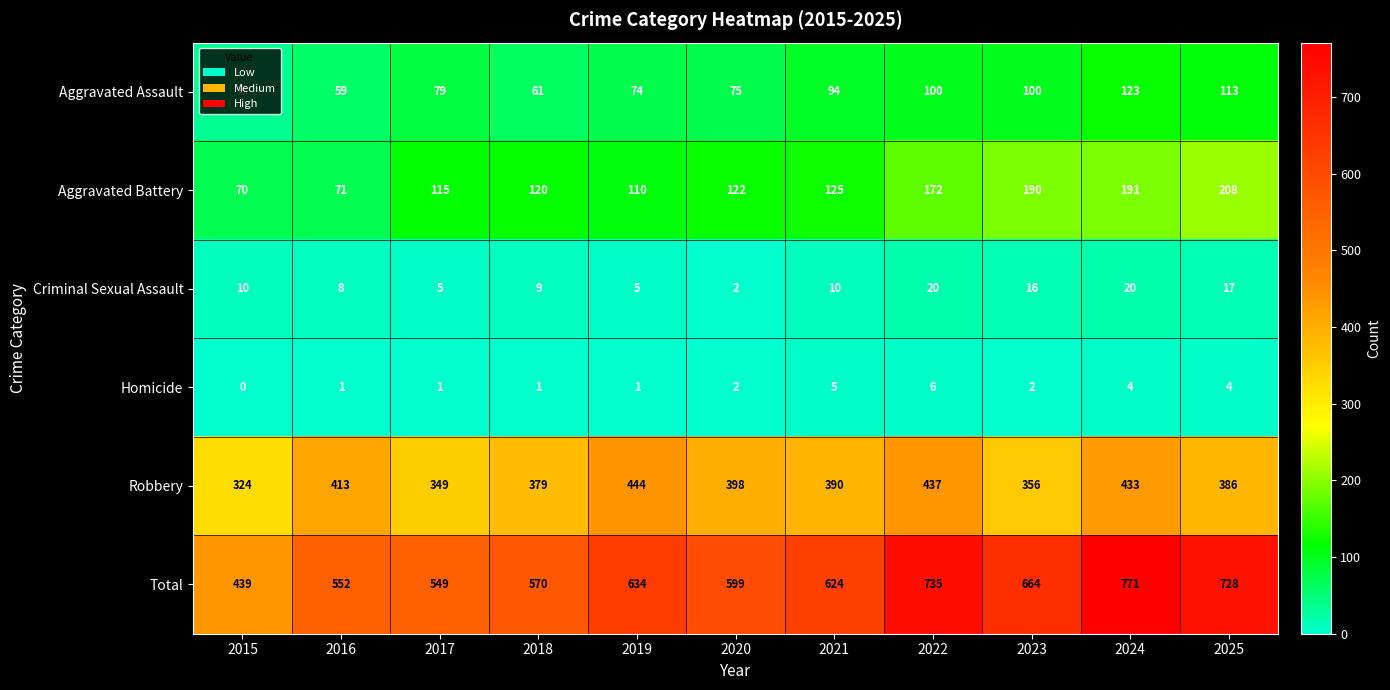

Is it true that Aggravated Battery equals 172 at 2022?

True